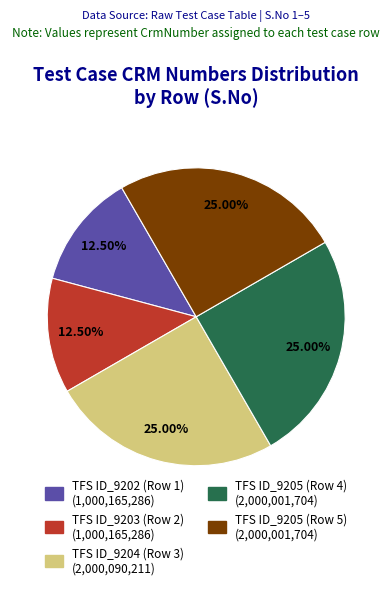

Approximately how many times larger is the value at TFS ID_9203 (Row 2) compared to TFS ID_9205 (Row 4)?

0.5